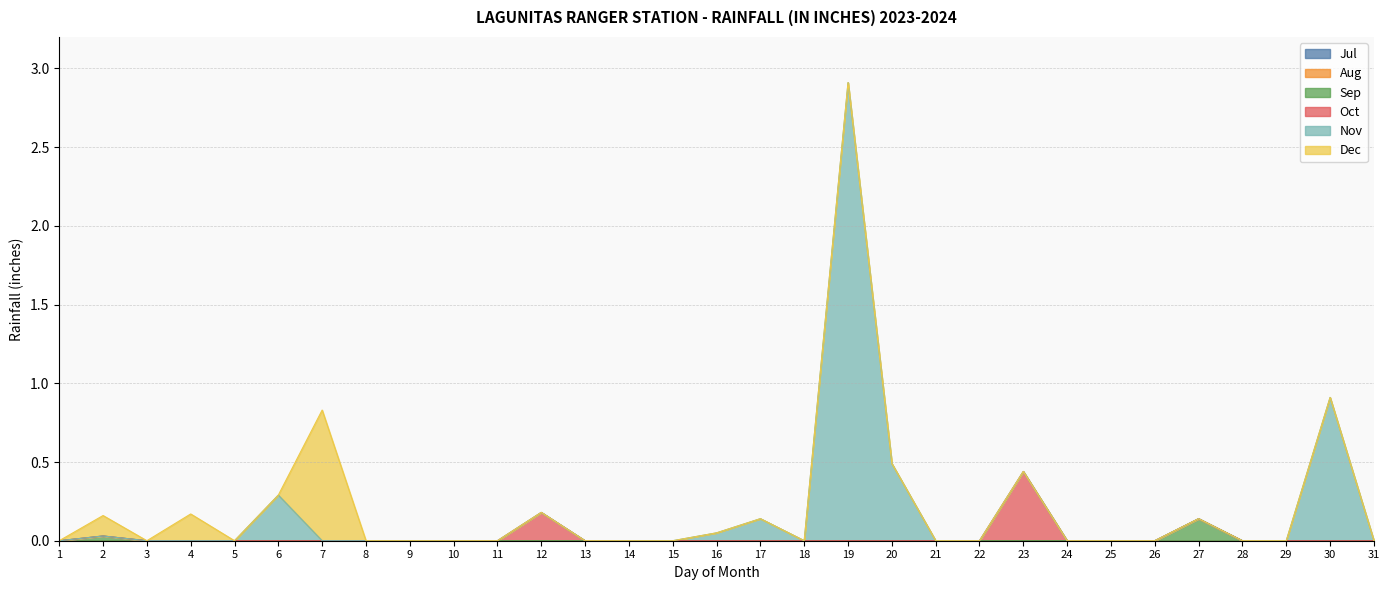

Where is the first local maximum for Oct?

12